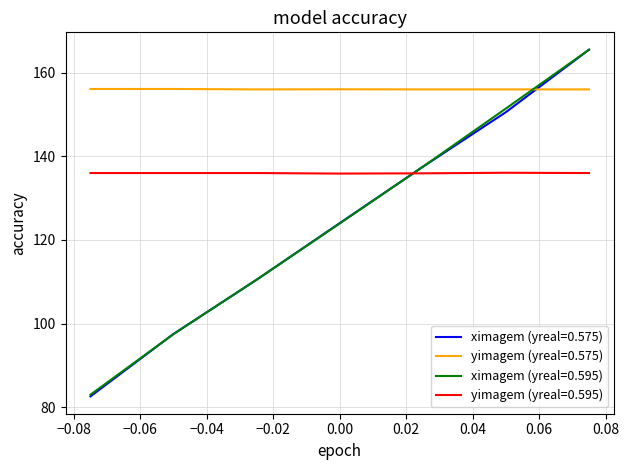

What is the difference between the maximum and second lowest values in the ximagem (yreal=0.595) series?

68.0